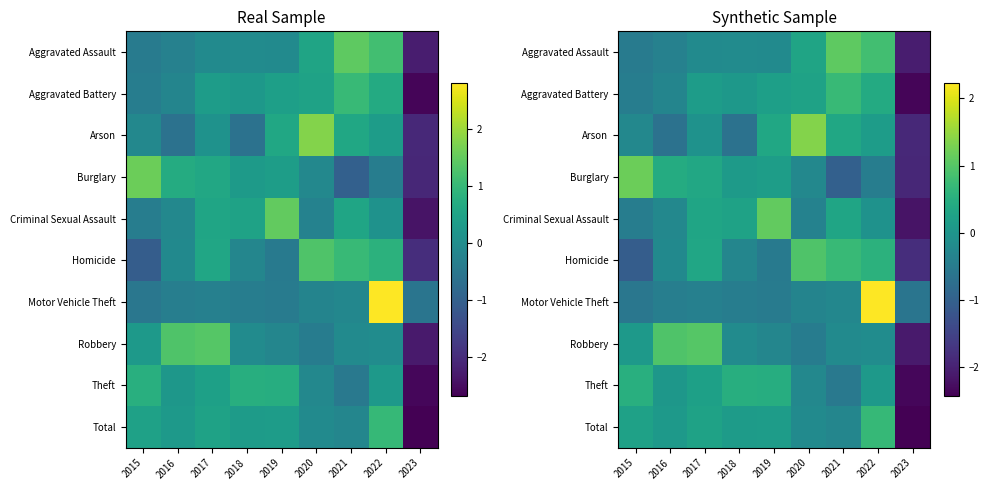

What is the average value of the Aggravated Battery series?

-0.1